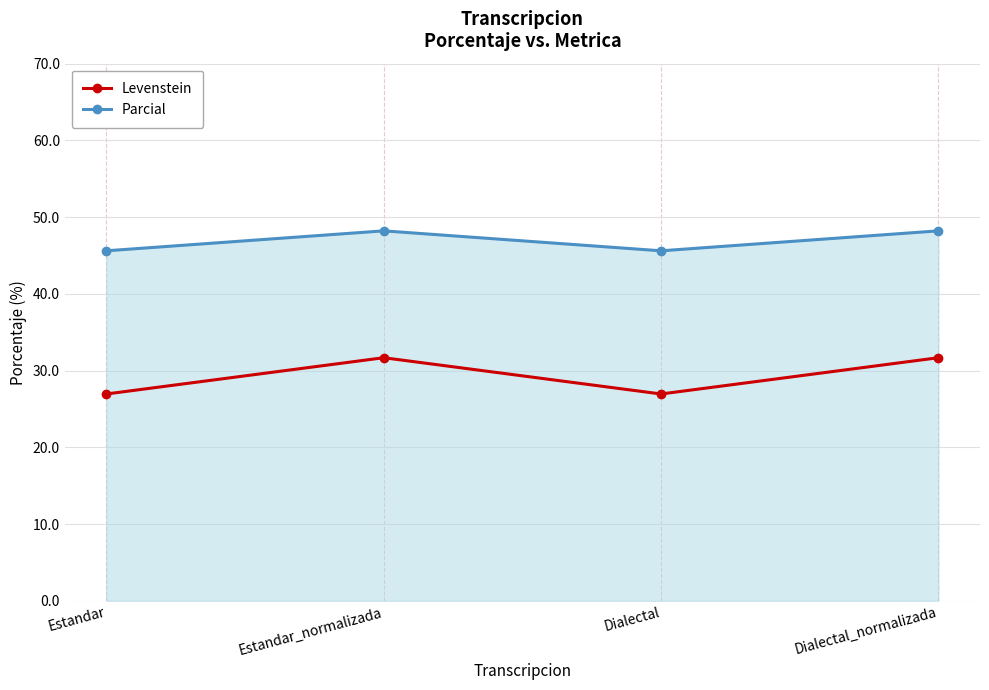

How many values in the Levenstein series are below 31?

2